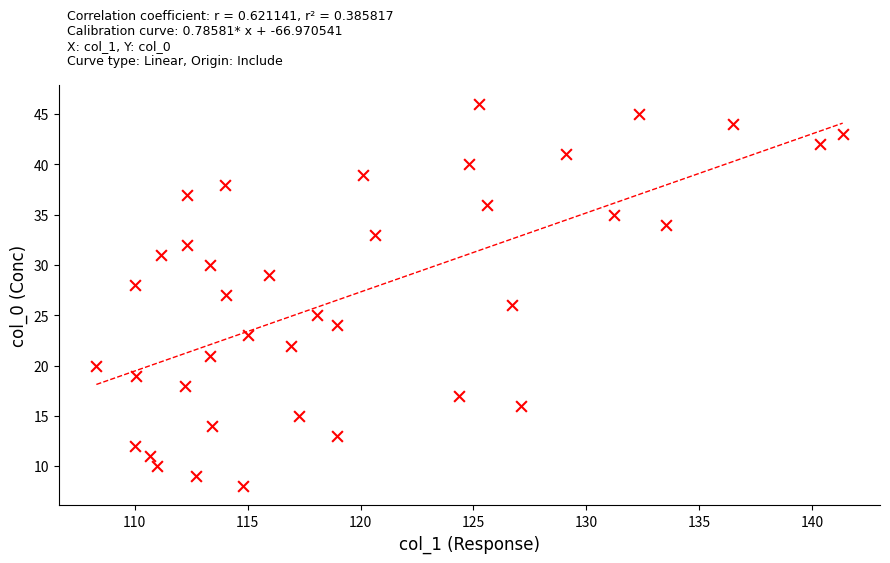

How many points are shown in the scatter plot?

39